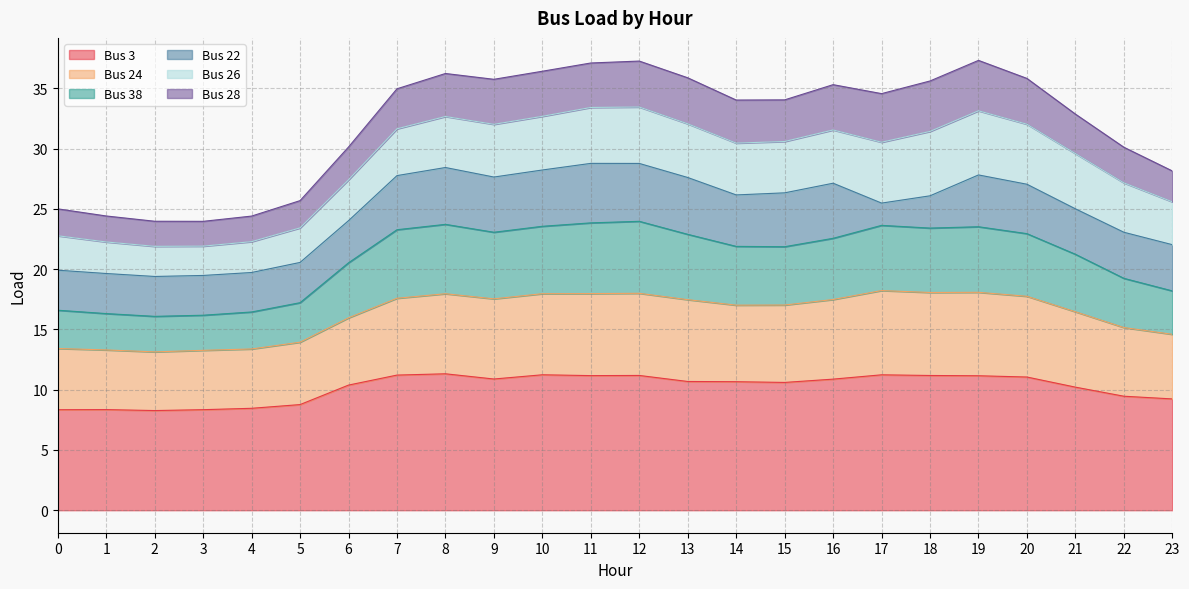

The Bus 24 series shows 7.4 at 18. True or false?

False